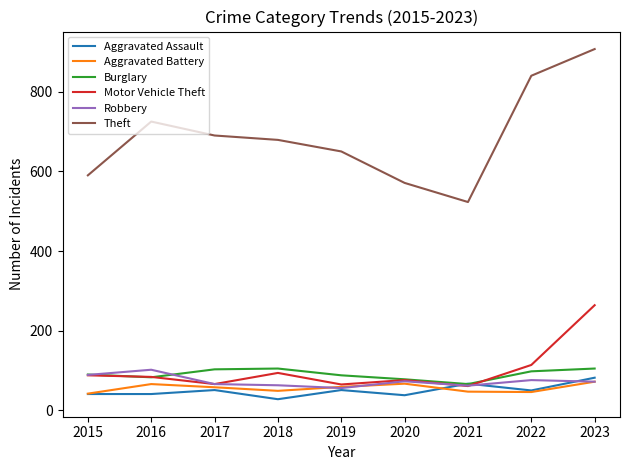

True or false: Aggravated Battery has more than 2 interior local peaks.

False